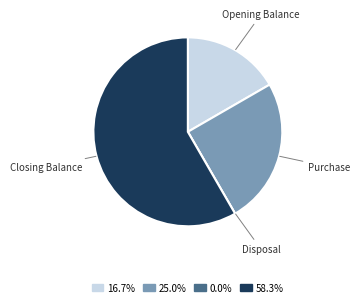

Does any single category account for the majority?

Yes